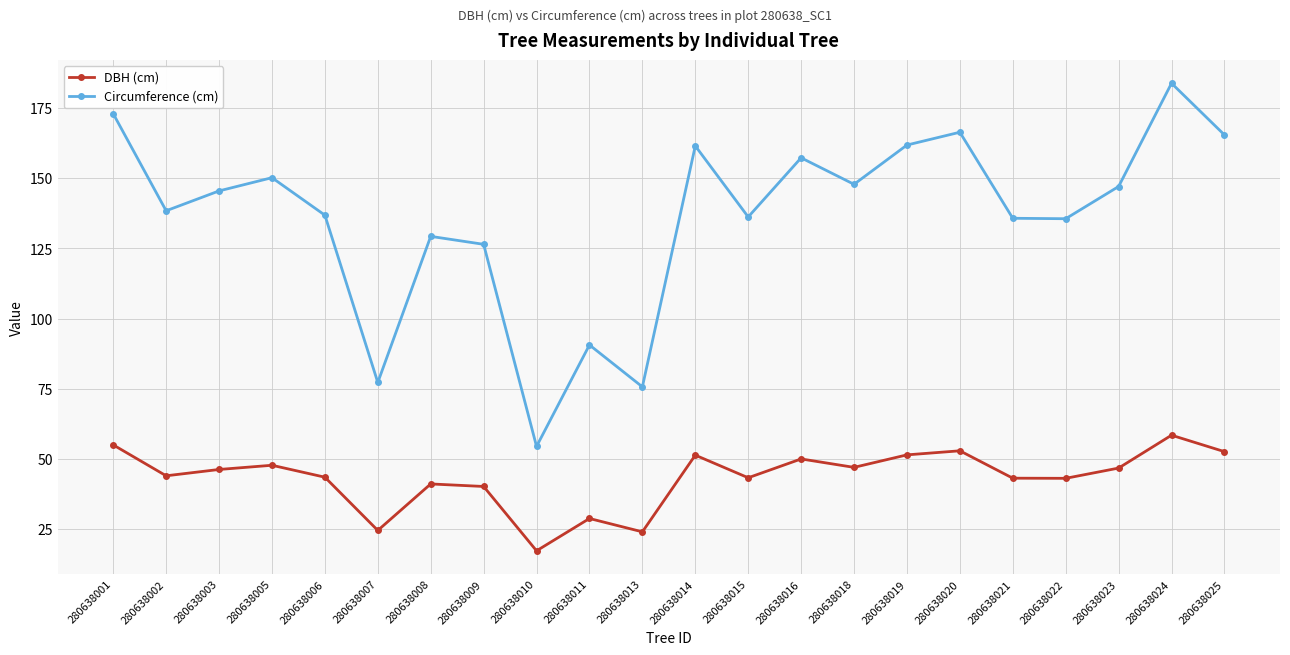

What is the approximate value of Circumference (cm) at 280638011?

90.6